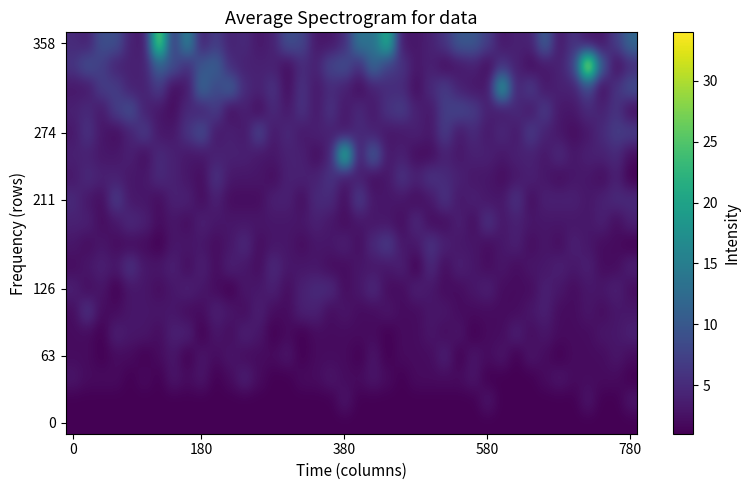

Which series has the largest total across all categories?

358